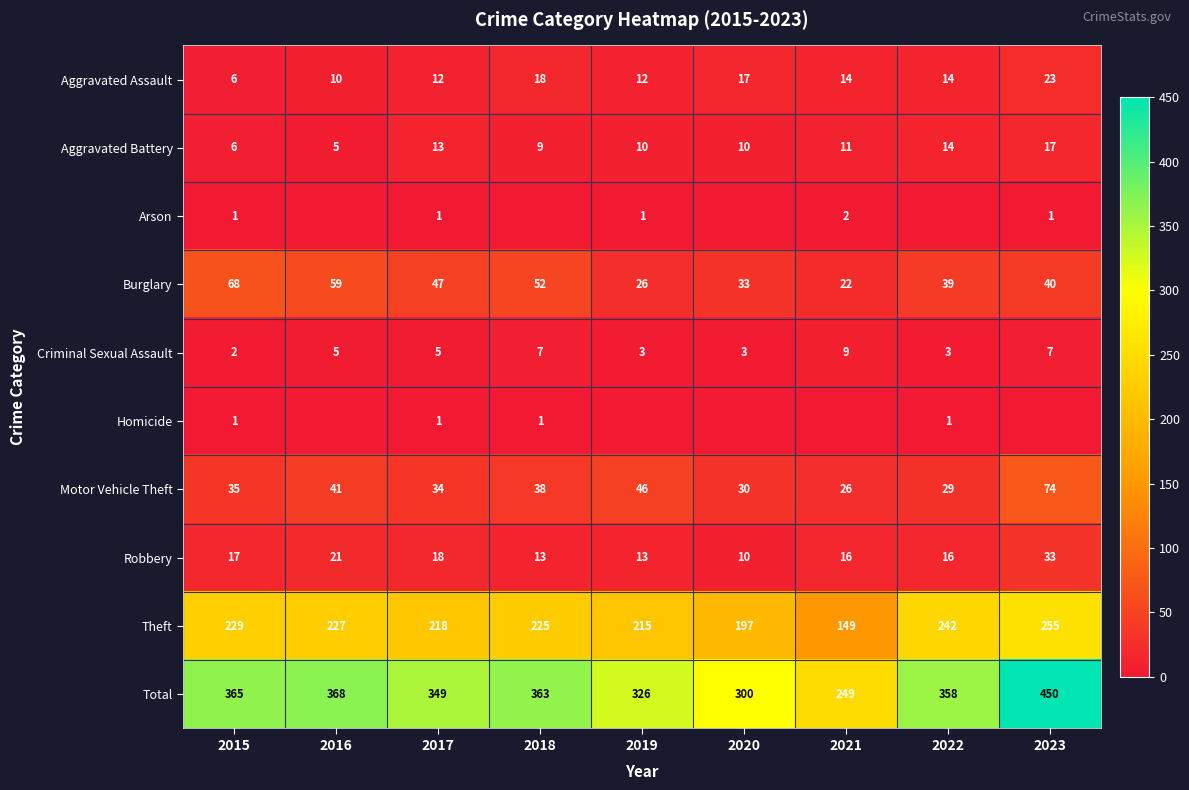

Is it true that Motor Vehicle Theft equals 14 at 2015?

False